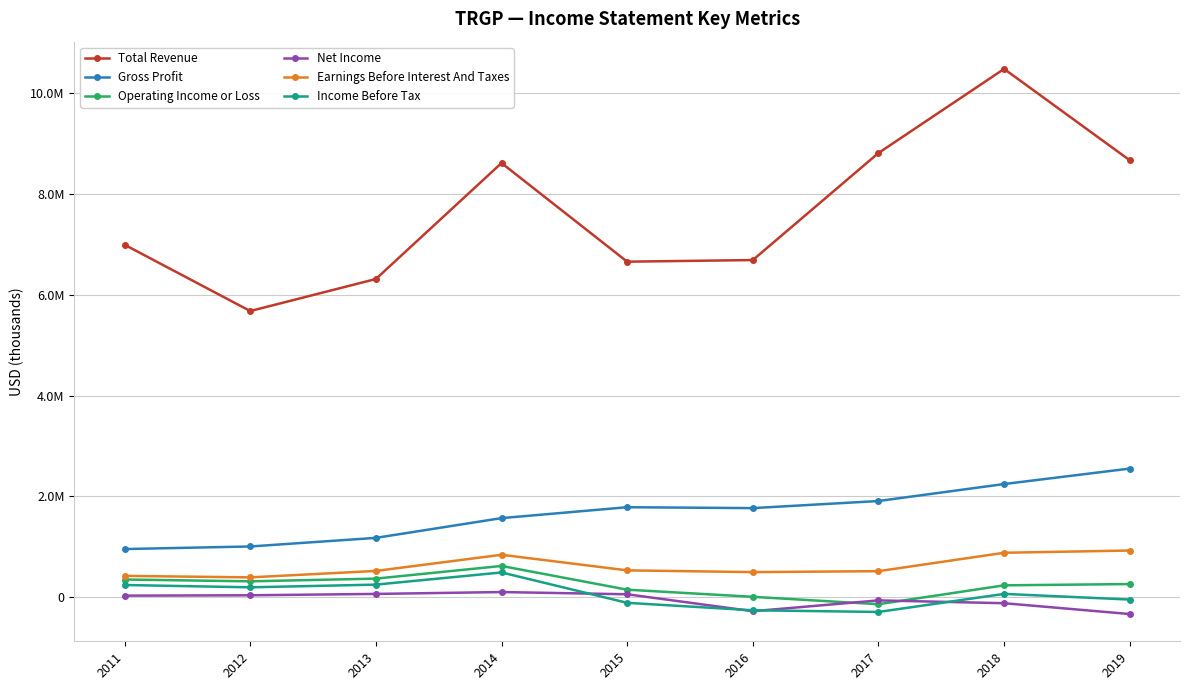

Reading left to right, extract all data points from this chart.

Total Revenue: 2011=6994500	2012=5679000	2013=6314700	2014=8616500	2015=6658600	2016=6690900	2017=8814900	2018=10484000	2019=8671100
Gross Profit: 2011=955500	2012=1006700	2013=1177500	2014=1569600	2015=1785600	2016=1768000	2017=1908800	2018=2245800	2019=2552600
Operating Income or Loss: 2011=351100	2012=315100	2013=368800	2014=620100	2015=149200	2016=7600	2017=-139200	2018=235500	2019=260800
Net Income: 2011=30700	2012=38100	2013=65100	2014=102300	2015=58300	2016=-278100	2017=-63400	2018=-119300	2019=-334000
Earnings Before Interest And Taxes: 2011=423000	2012=393800	2013=521400	2014=842000	2015=532700	2016=498000	2017=516600	2018=881800	2019=926500
Income Before Tax: 2011=242000	2012=196200	2013=249500	2014=491000	2015=-111800	2016=-259700	2017=-292900	2018=65900	2019=-46700